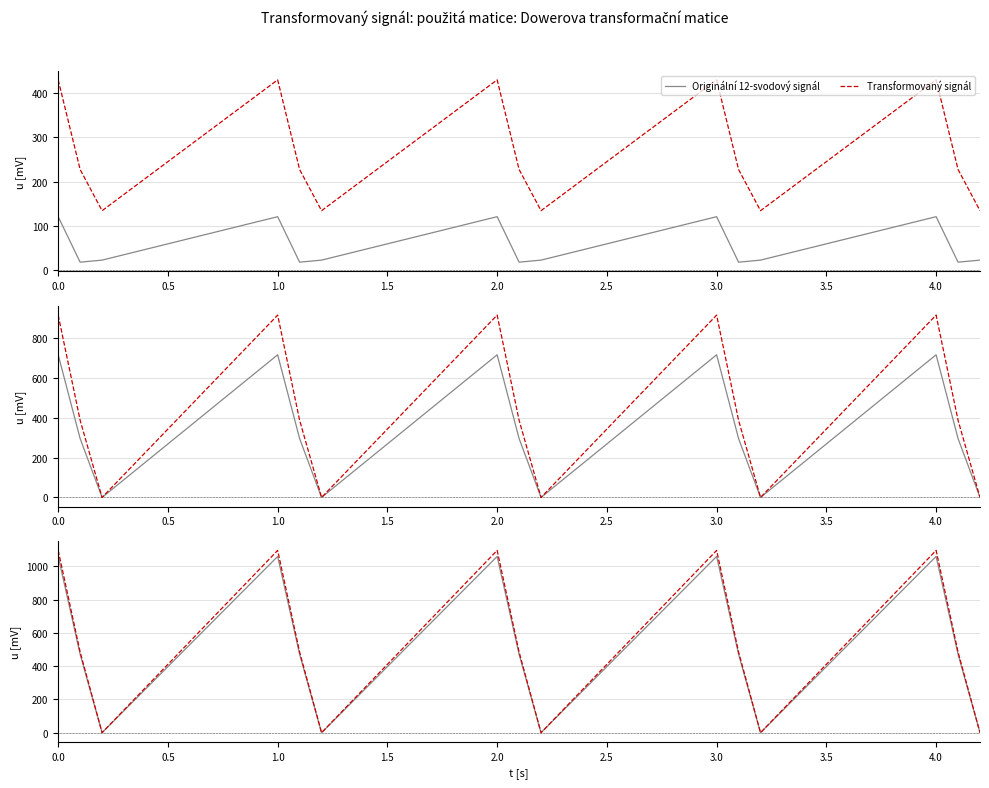

Rank the series by their maximum value, from lowest to highest.

col_8, col_9, col_10, col_11, col_12, col_13